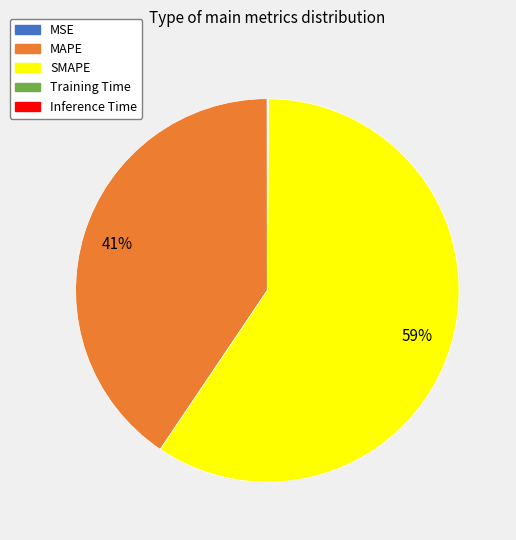

True or false: SMAPE accounts for 59% of the total.

True